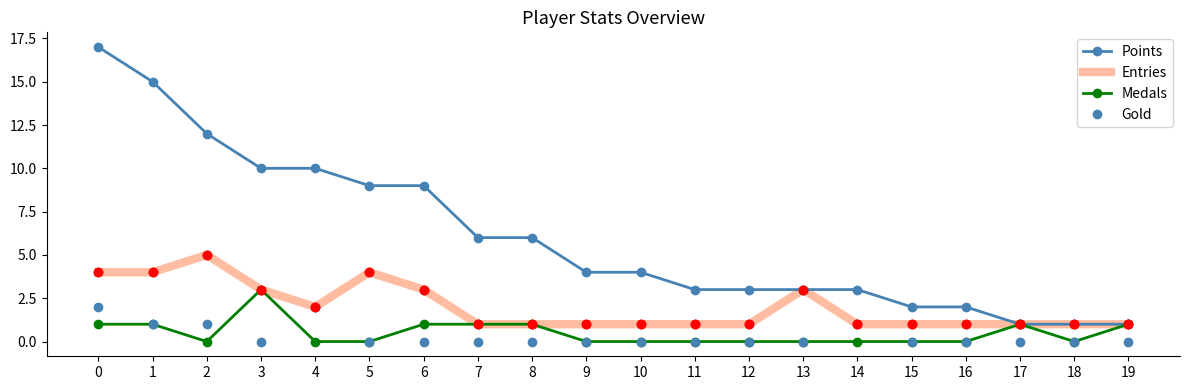

Is it true that Points equals 1 at 18?

True